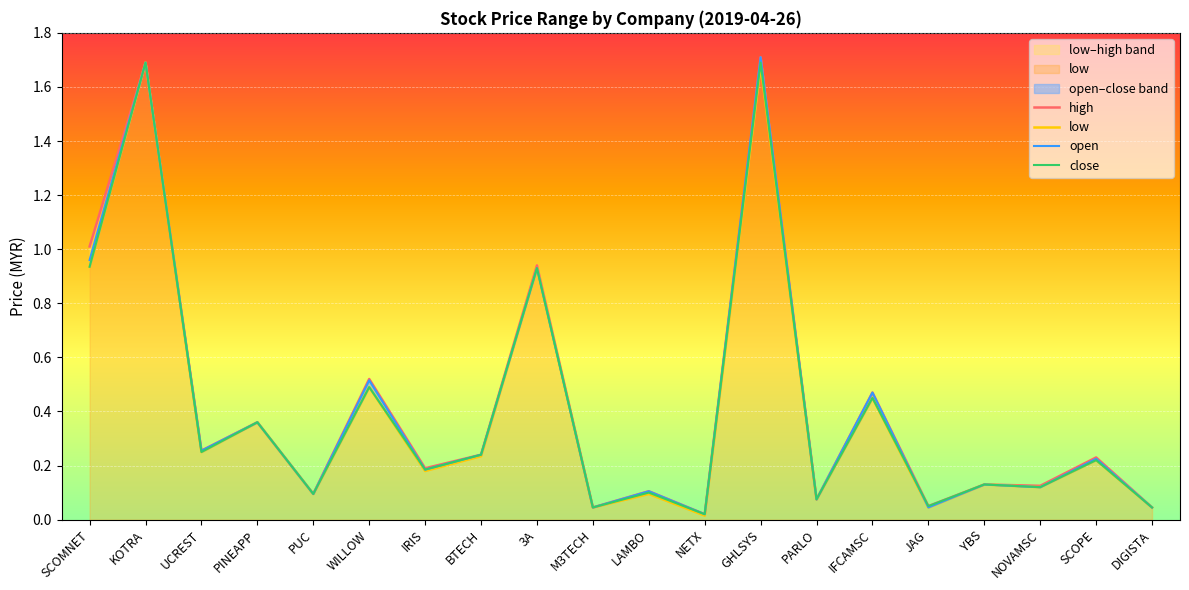

Does the chart display data point markers on the line(s)?

No